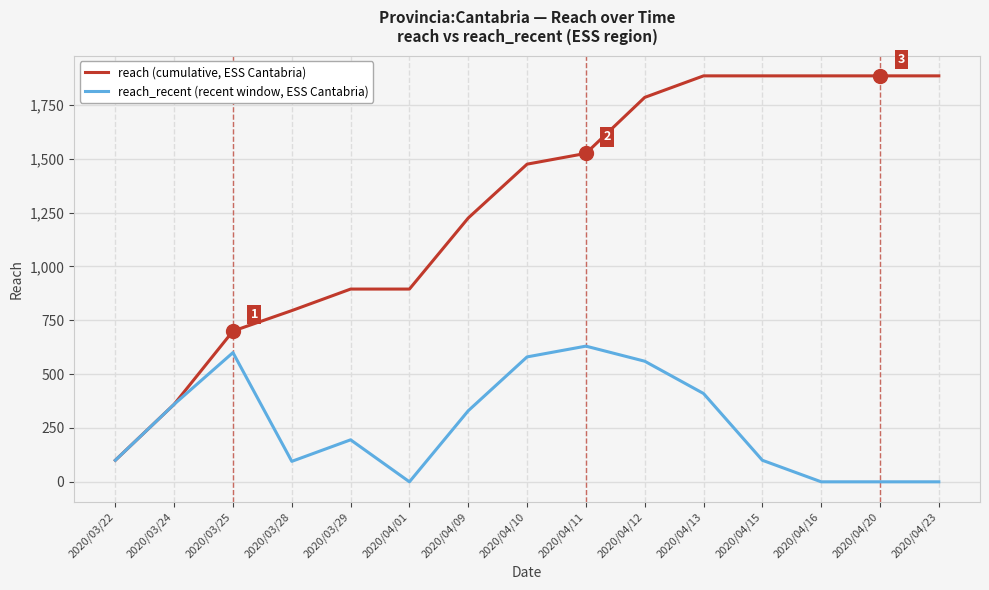

What is the greatest value displayed?

1885